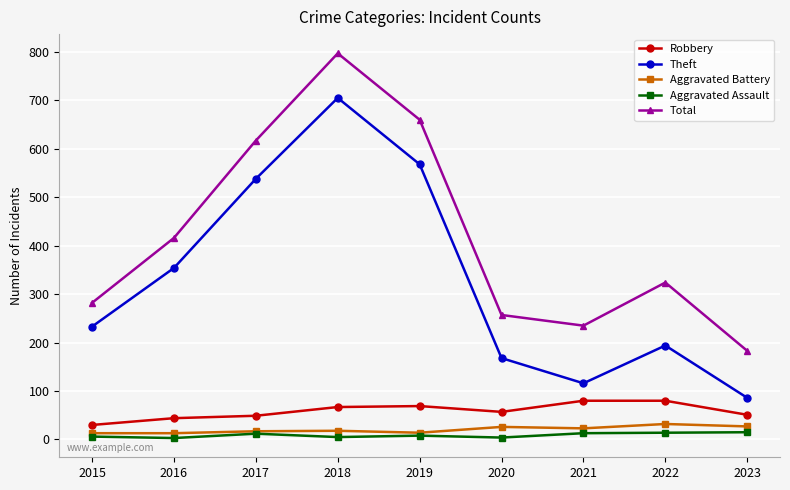

Which series has the largest range (max minus min)?

Theft